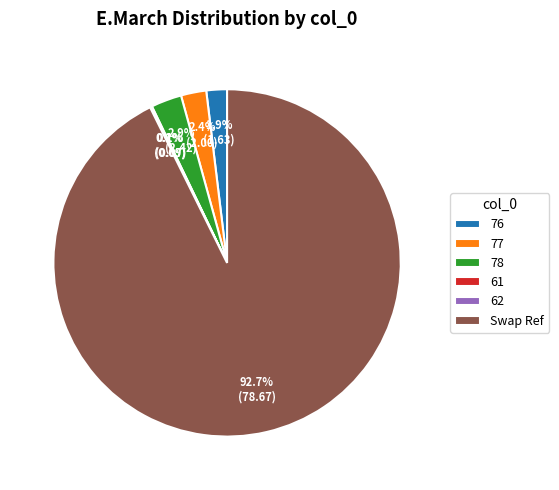

How much of the chart is everything except 76?

98.1%